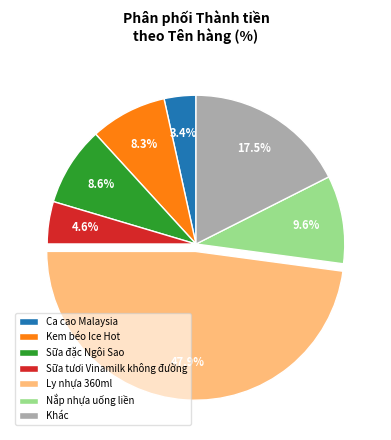

How many slices are in this pie chart?

7